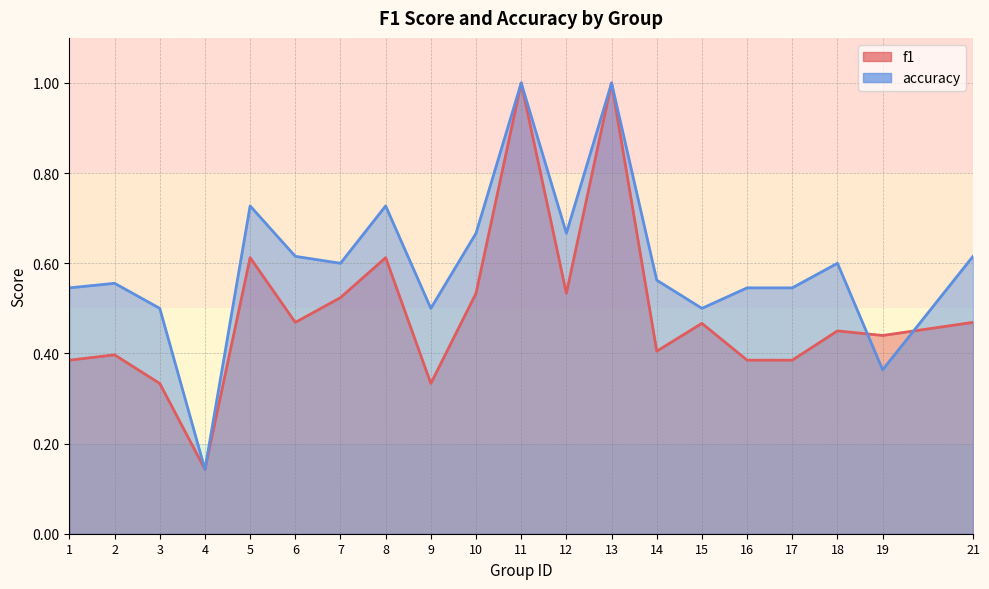

What is the total value across all series at 3?

0.8